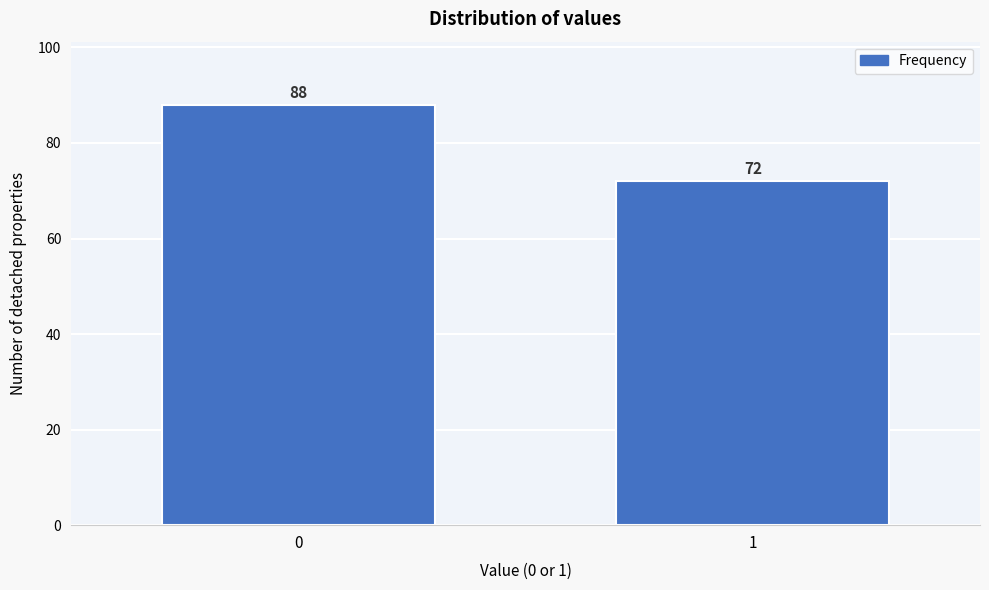

Reading left to right, extract all data points from this chart.

88	72